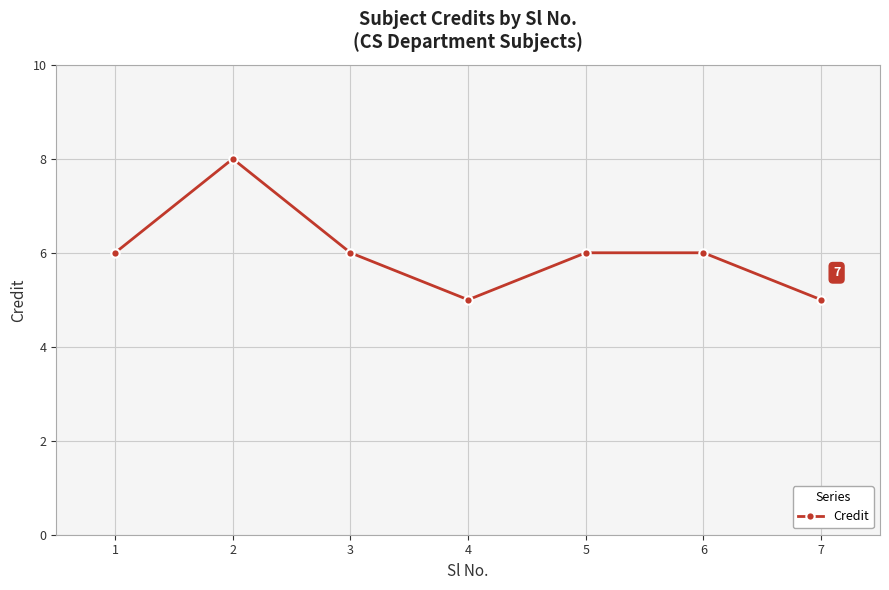

Reading right to left, what are all the values shown in this chart?

7=5	6=6	5=6	4=5	3=6	2=8	1=6